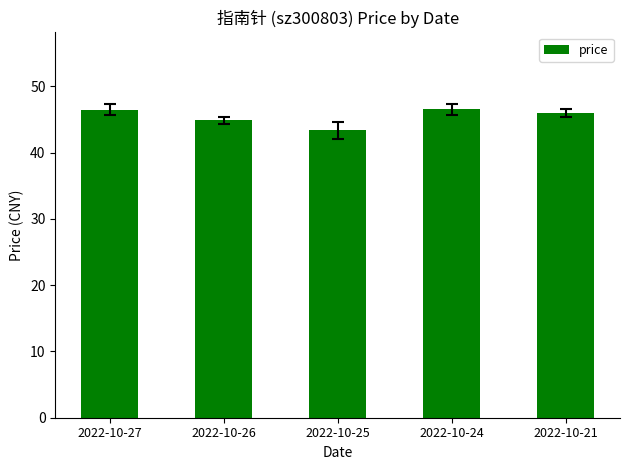

What is the value of the 2nd bar from the left?

44.9